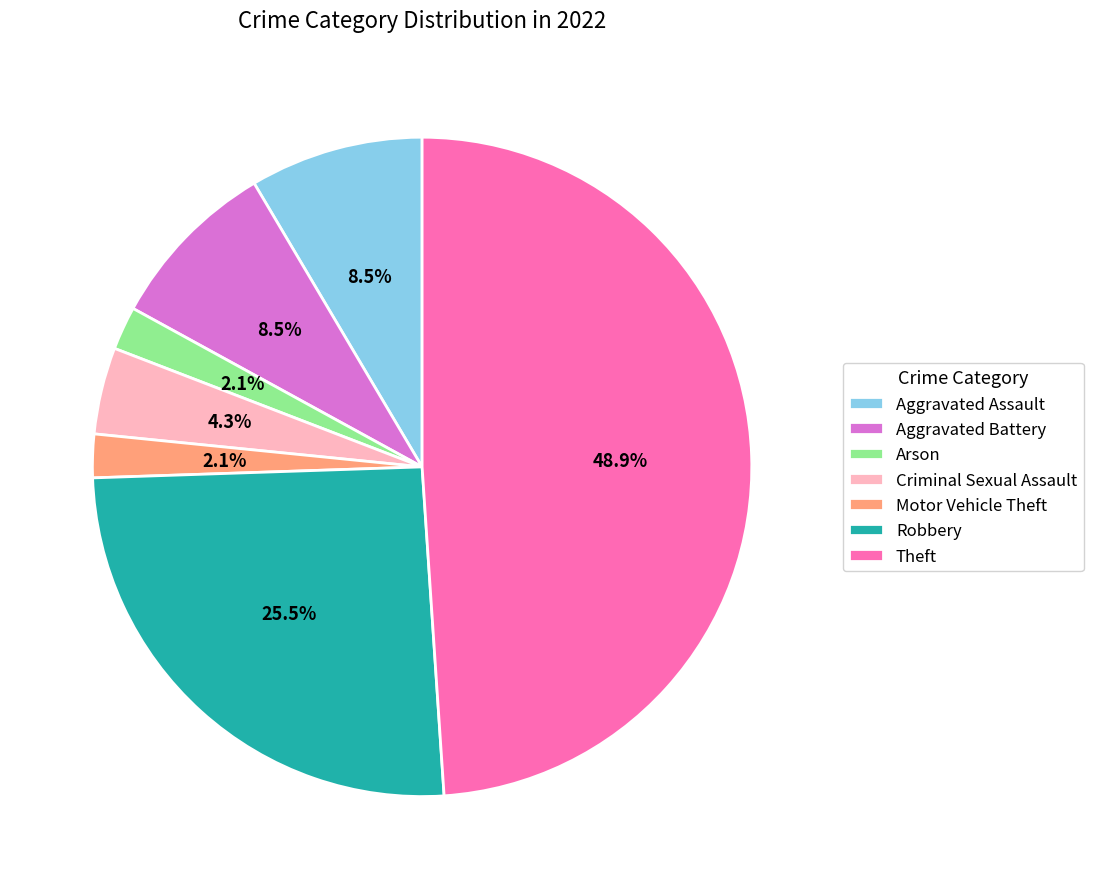

How many slices are in this pie chart?

7